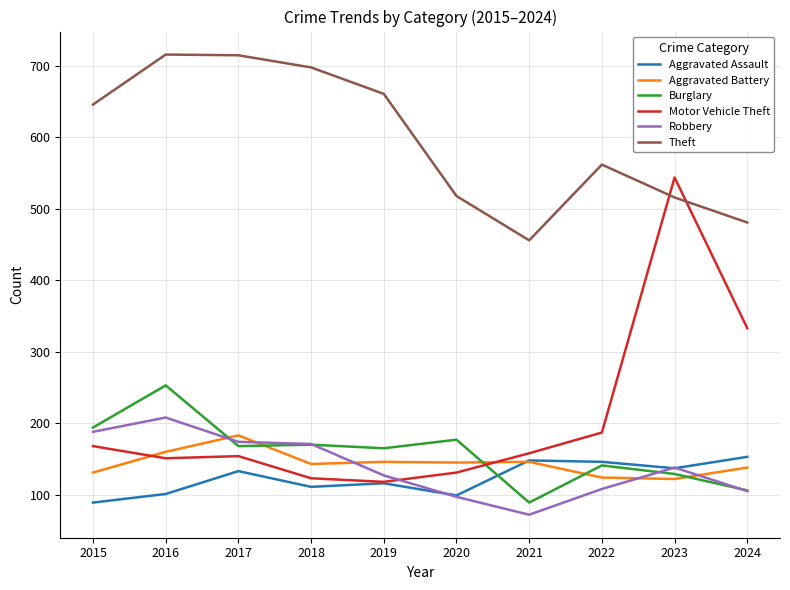

What is the difference between the highest and lowest values at 2023?

422